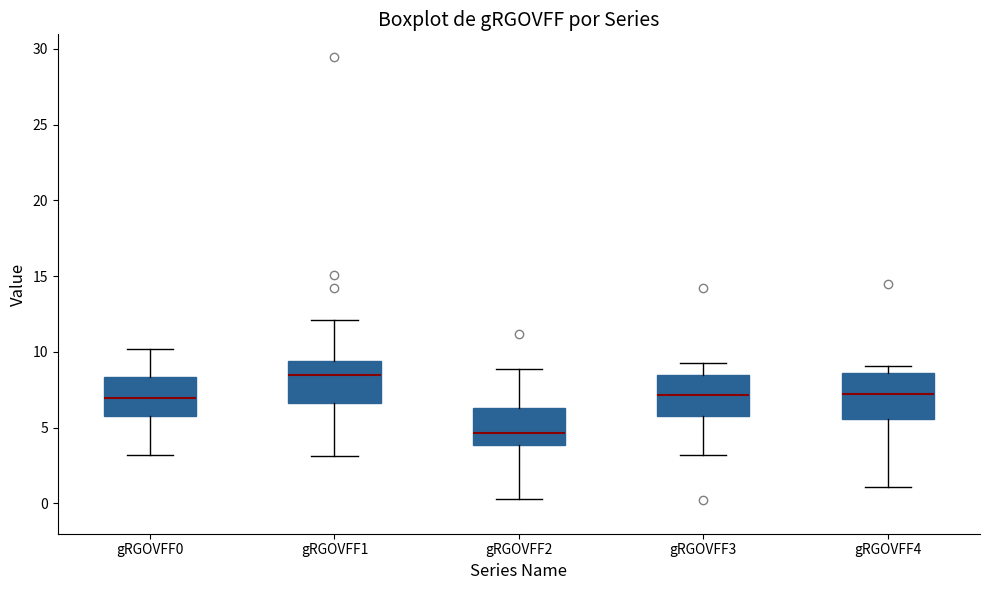

Reading left to right, transcribe this box plot: for each box, give where its median line is, the range the box spans, and where its two whiskers end, as read against the y-axis. The values are not printed on the chart, so give them approximately, as read against the axis.

gRGOVFF0: median 7.0, box 6.0 to 8.5, whiskers 3.0 to 10.0
gRGOVFF1: median 8.5, box 6.5 to 9.5, whiskers 3.0 to 12.0
gRGOVFF2: median 4.5, box 4.0 to 6.5, whiskers 0.5 to 9.0
gRGOVFF3: median 7.0, box 6.0 to 8.5, whiskers 3.0 to 9.5
gRGOVFF4: median 7.5, box 5.5 to 8.5, whiskers 1.0 to 9.0